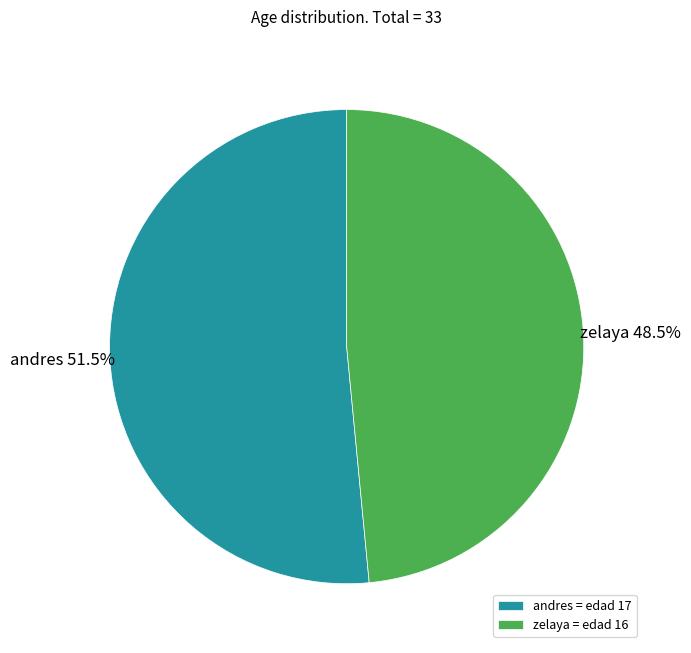

Does zelaya represent more than half of the total?

No